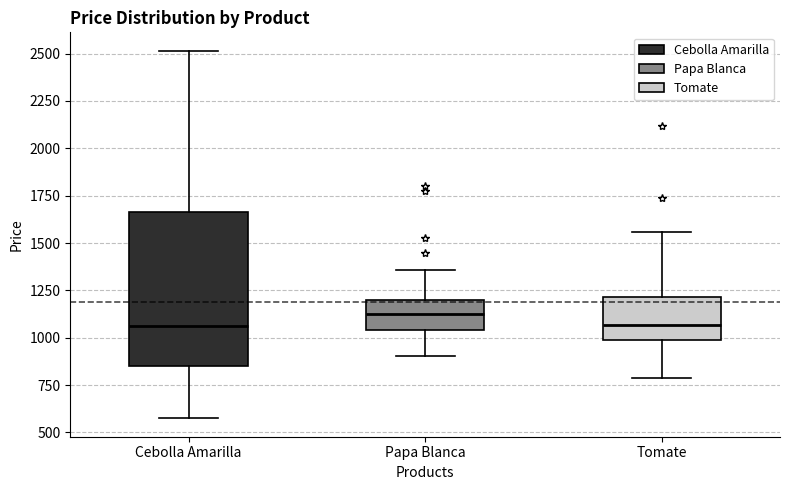

Reading left to right, read every box against the y-axis: the position of its median line, the range the box covers, and the ends of its whiskers. The values are not printed on the chart, so give them approximately, as read against the axis.

Cebolla Amarilla: median 1050, box 850 to 1650, whiskers 550 to 2500
Papa Blanca: median 1100, box 1050 to 1200, whiskers 900 to 1350
Tomate: median 1050, box 1000 to 1200, whiskers 800 to 1550